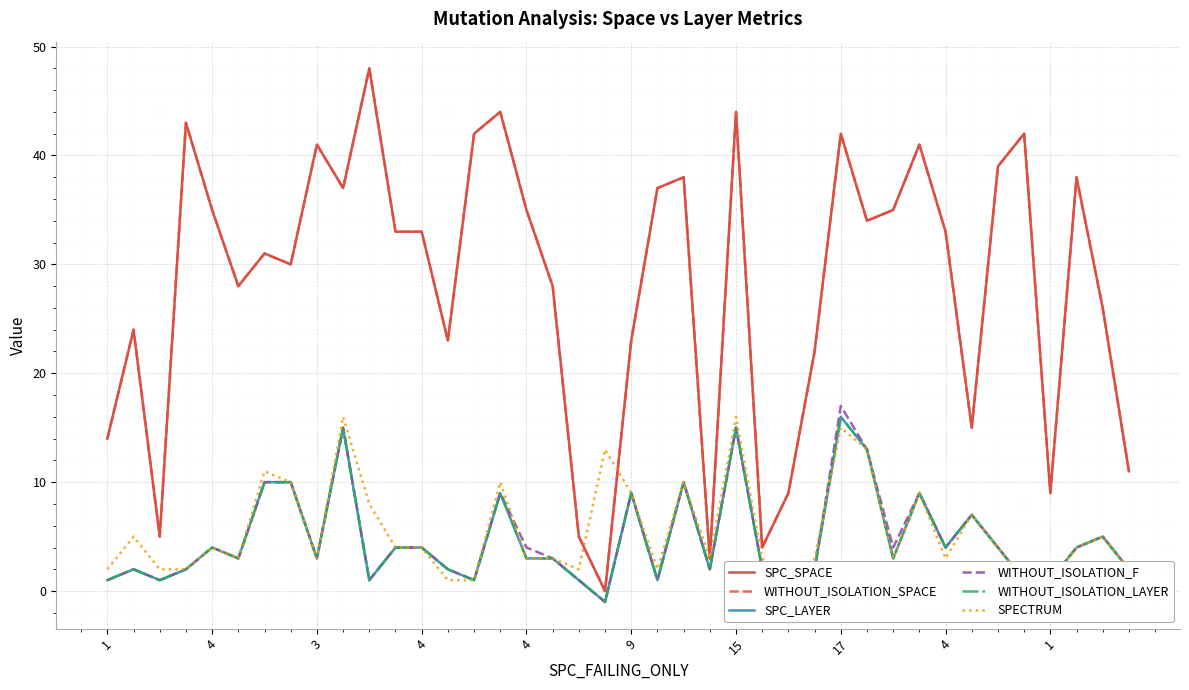

At which category does WITHOUT_ISOLATION_LAYER reach its first local peak?

4